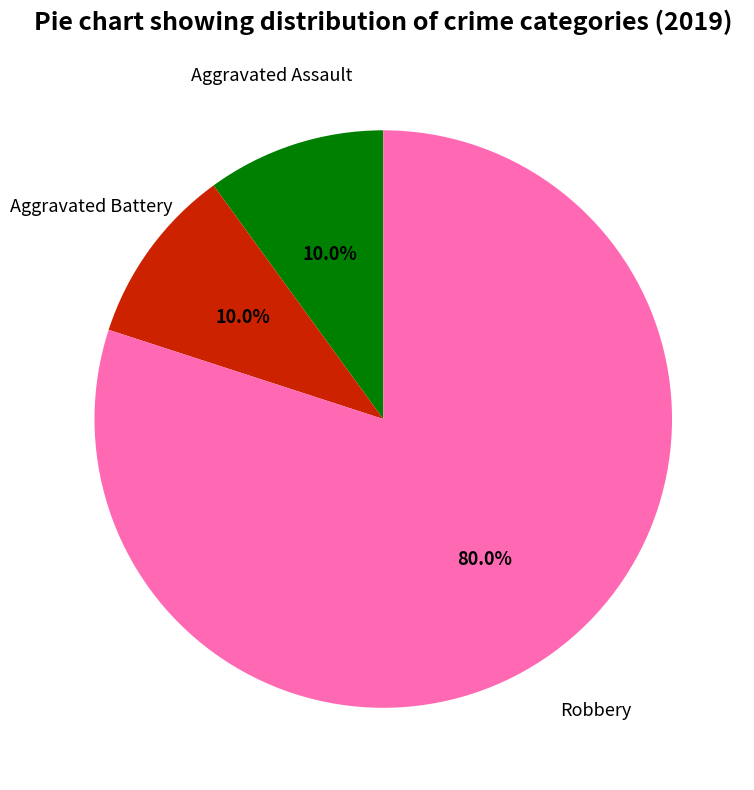

Does any single category account for the majority?

Yes